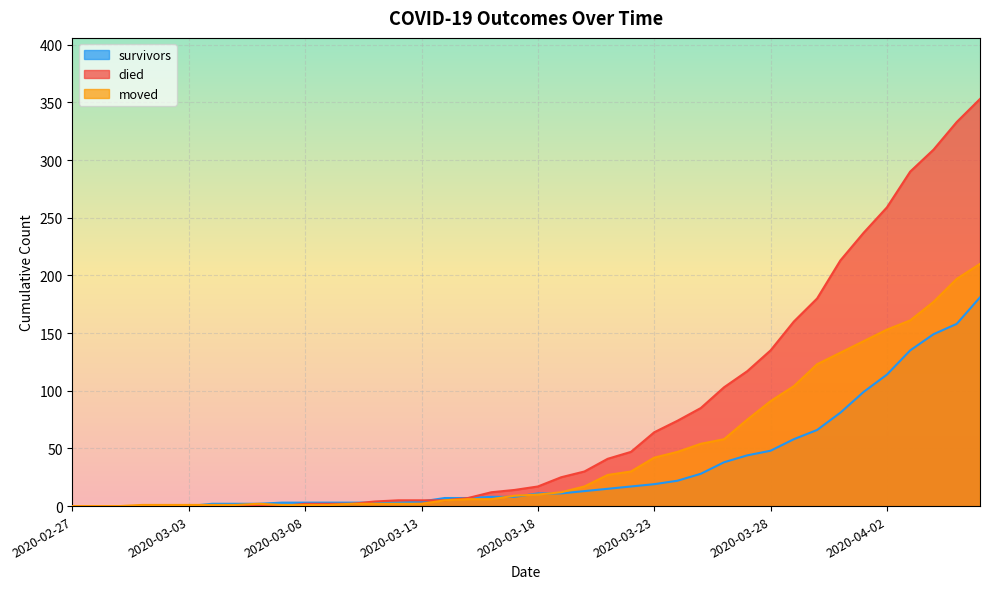

The died series shows -240 at 2020-02-27. True or false?

False